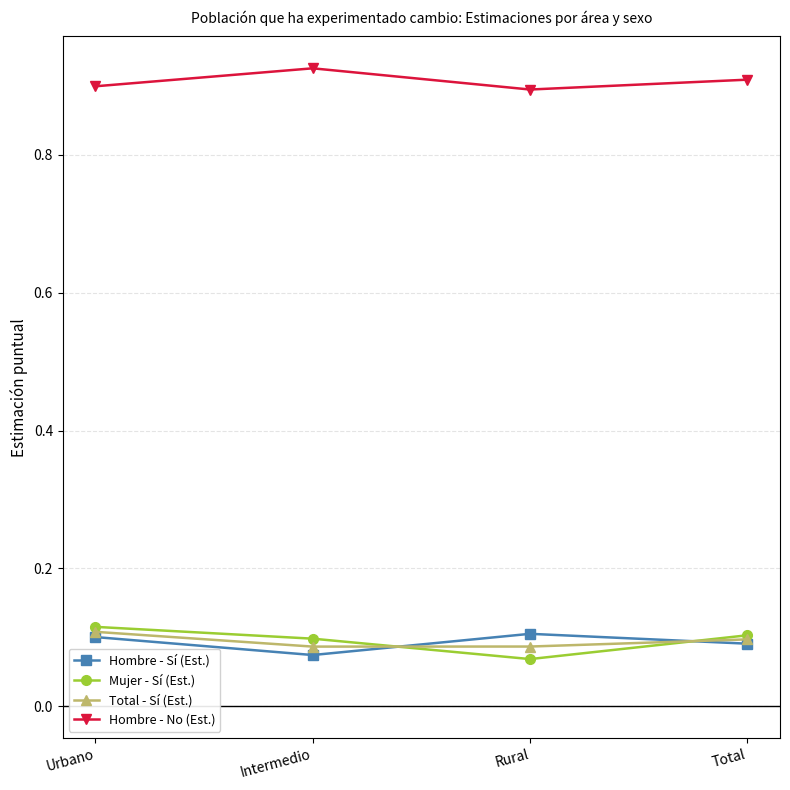

At Intermedio, list the series in order from smallest to largest.

Hombre - Sí (Est.), Total - Sí (Est.), Mujer - Sí (Est.), Hombre - No (Est.)